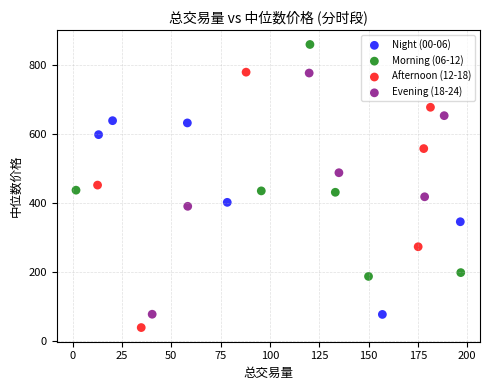

Which series has the largest Y range (max minus min)?

Afternoon (12-18)